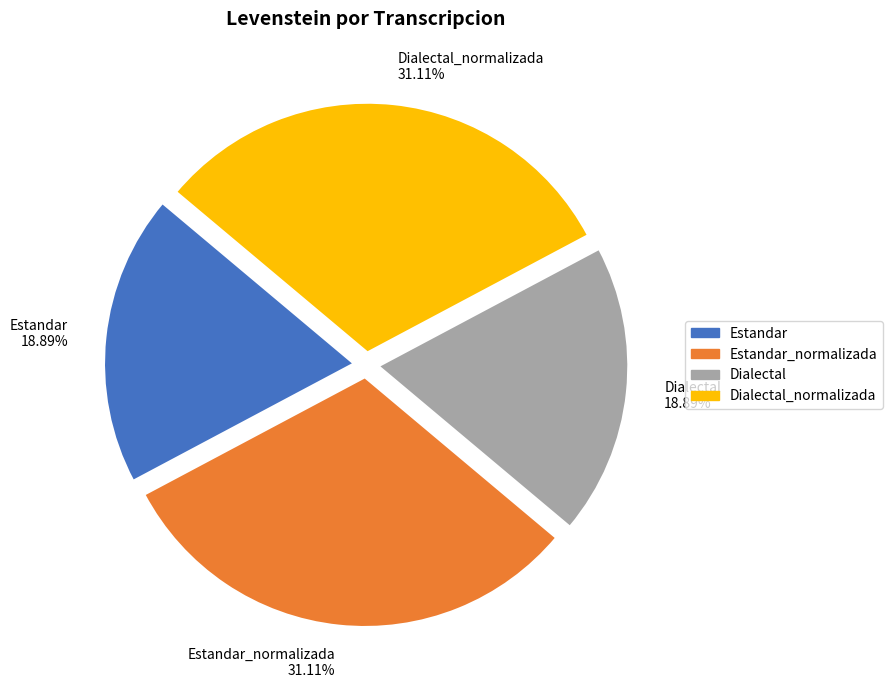

Is Dialectal_normalizada the majority of the pie?

No